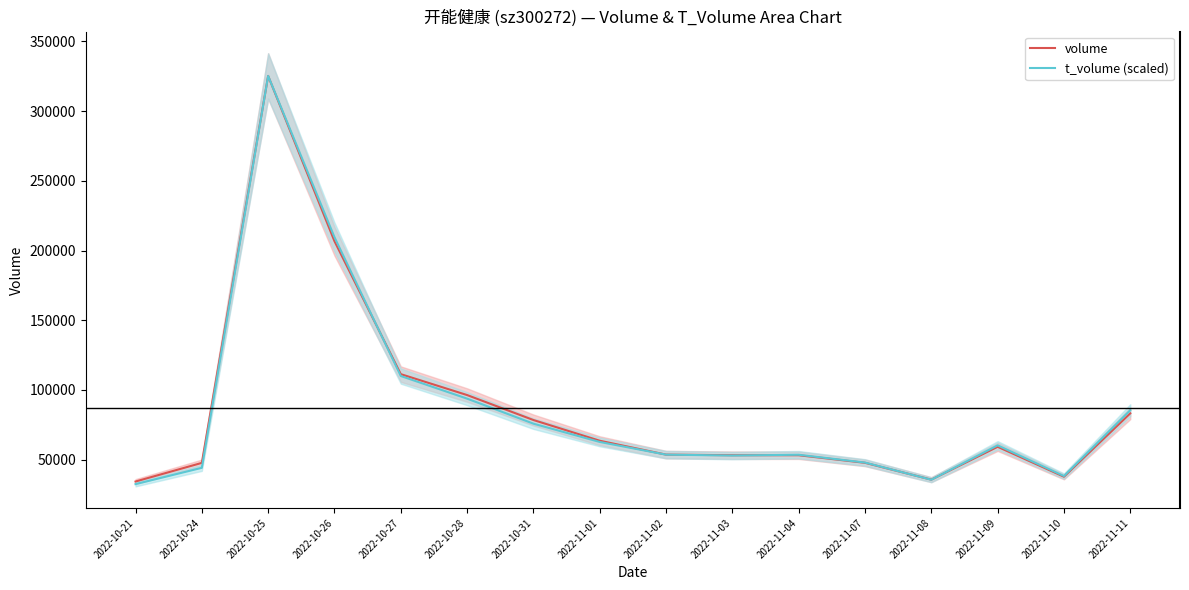

Rank the series by their average value, from lowest to highest.

t_volume (scaled), volume